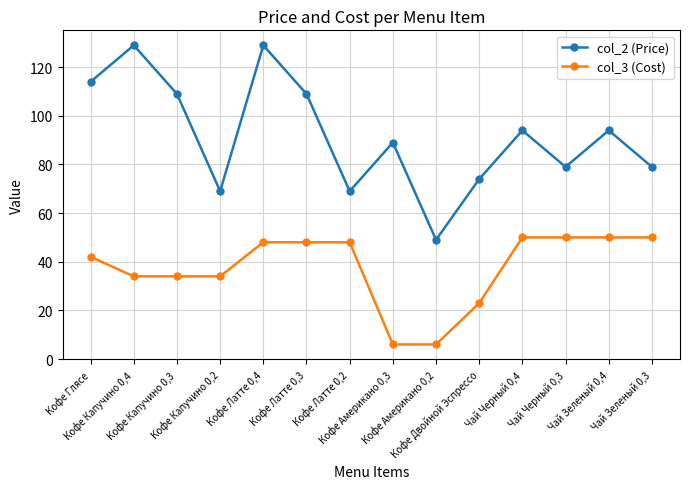

Where is the first local minimum for col_2 (Price)?

Кофе Капучино 0,2